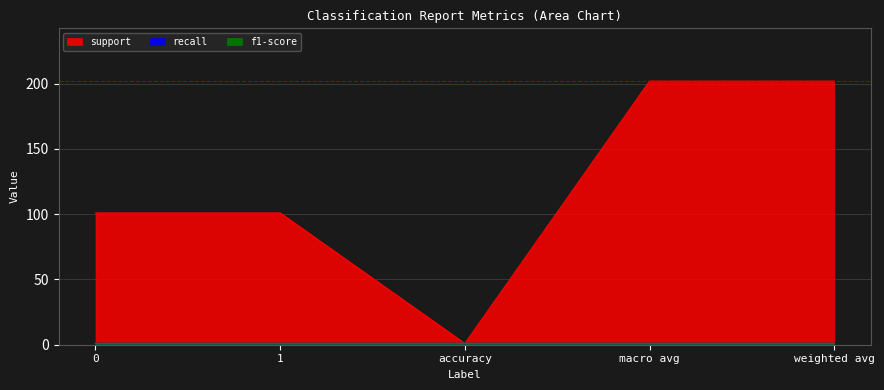

What are all the series names shown in the legend?

support, recall, f1-score